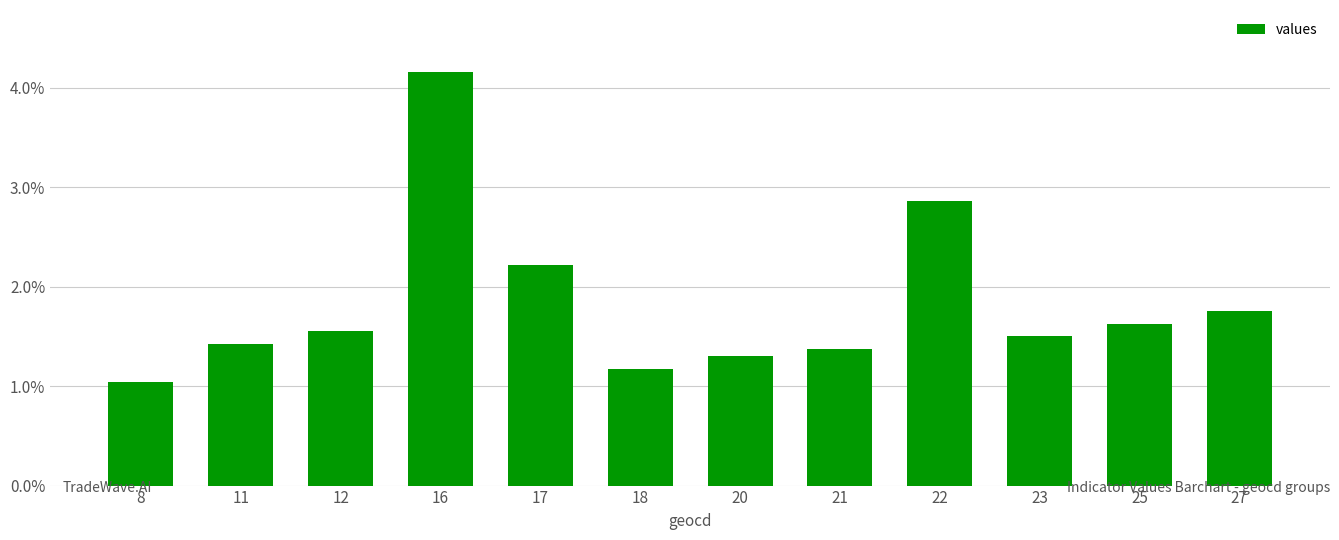

What value does the data have at 18?

1.2